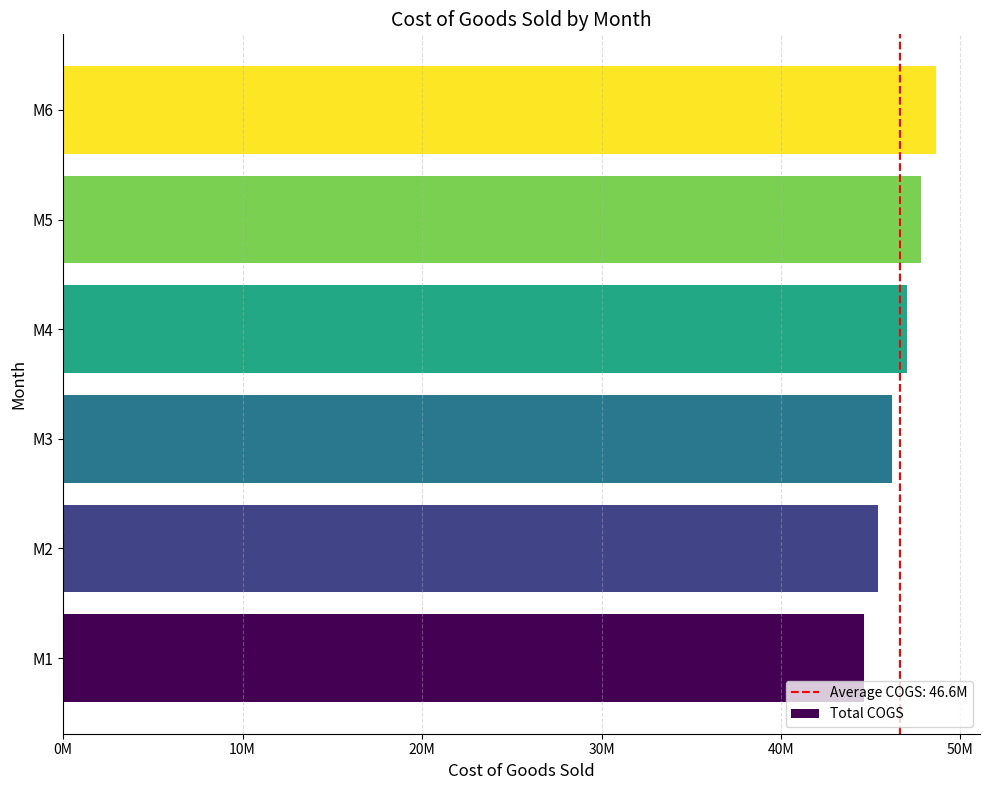

Which label corresponds to the largest value in the chart?

M6